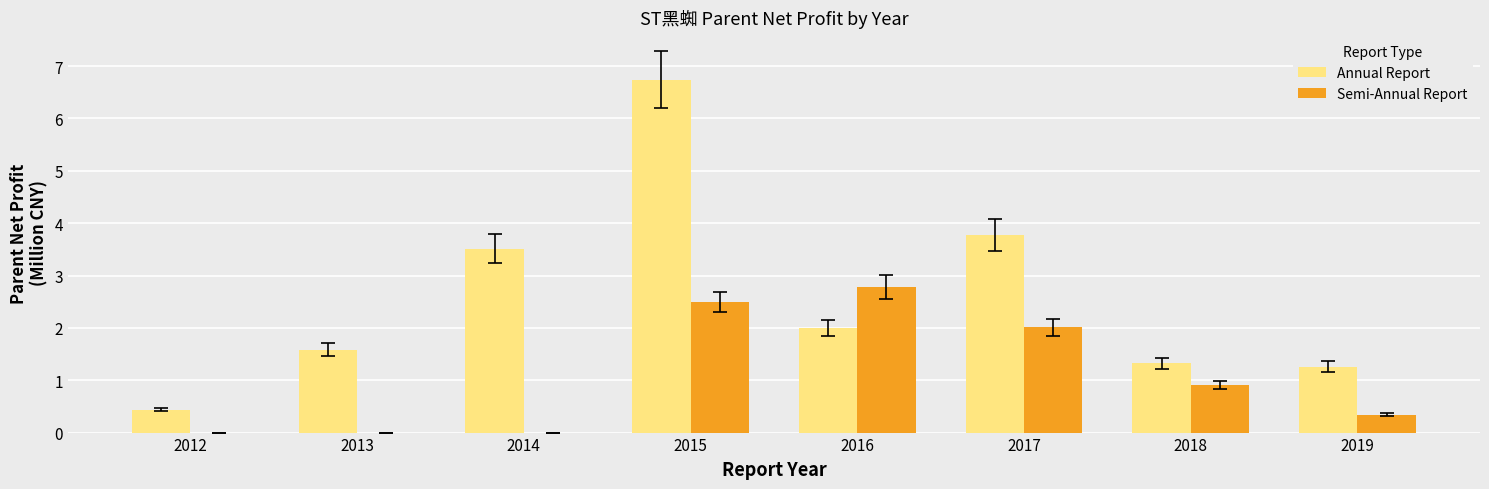

Count the number of data series in this chart.

2